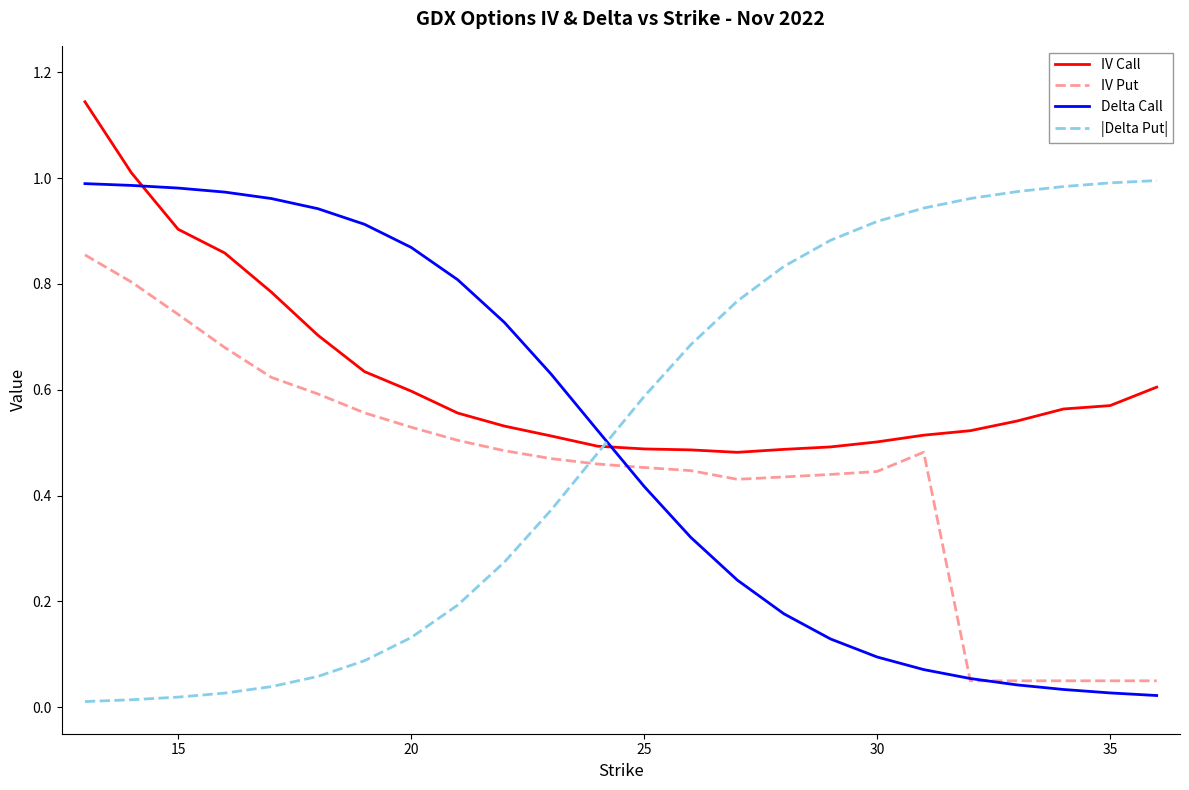

True or false: IV Call and IV Put intersect in this chart.

False